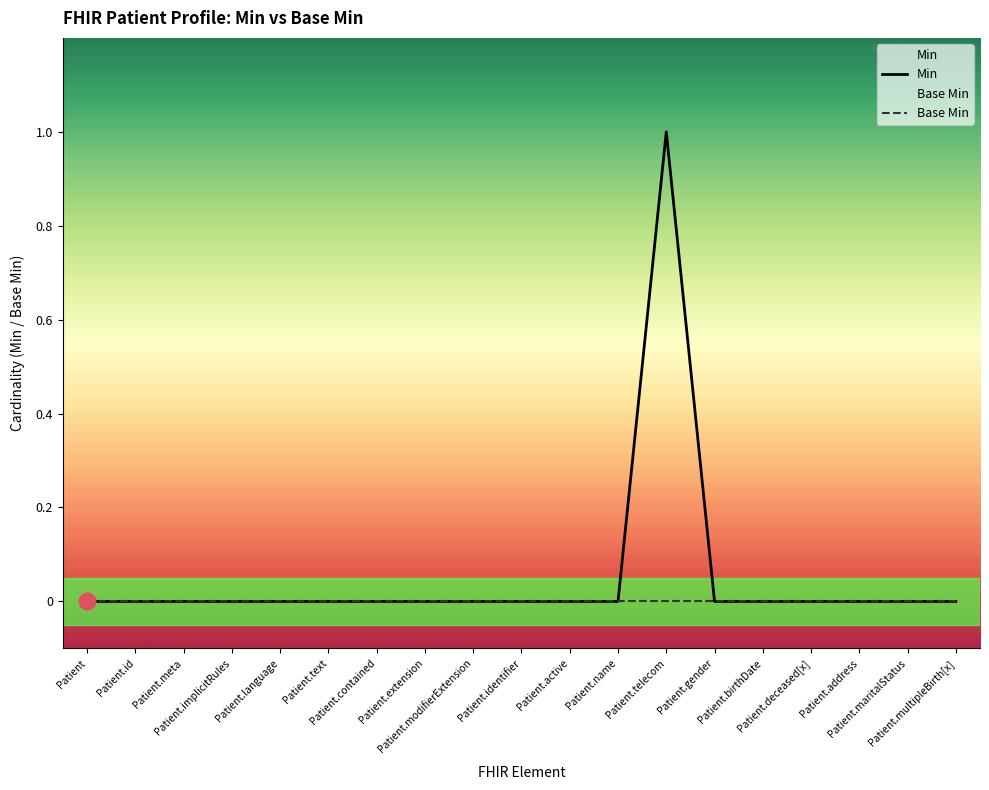

Reading left to right, list all the values displayed in this chart.

Min: Patient=0	Patient.id=0	Patient.meta=0	Patient.implicitRules=0	Patient.language=0	Patient.text=0	Patient.contained=0	Patient.extension=0	Patient.modifierExtension=0	Patient.identifier=0	Patient.active=0	Patient.name=0	Patient.telecom=1	Patient.gender=0	Patient.birthDate=0	Patient.deceased[x]=0	Patient.address=0	Patient.maritalStatus=0	Patient.multipleBirth[x]=0
Base Min: Patient=0	Patient.id=0	Patient.meta=0	Patient.implicitRules=0	Patient.language=0	Patient.text=0	Patient.contained=0	Patient.extension=0	Patient.modifierExtension=0	Patient.identifier=0	Patient.active=0	Patient.name=0	Patient.telecom=0	Patient.gender=0	Patient.birthDate=0	Patient.deceased[x]=0	Patient.address=0	Patient.maritalStatus=0	Patient.multipleBirth[x]=0